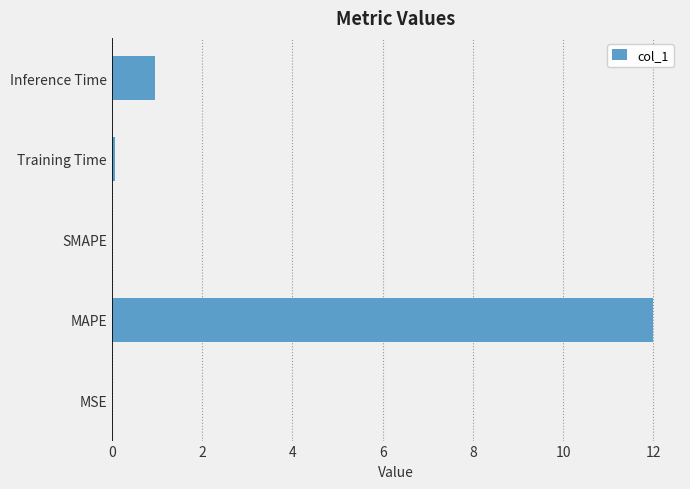

How many distinct data groups are displayed?

1